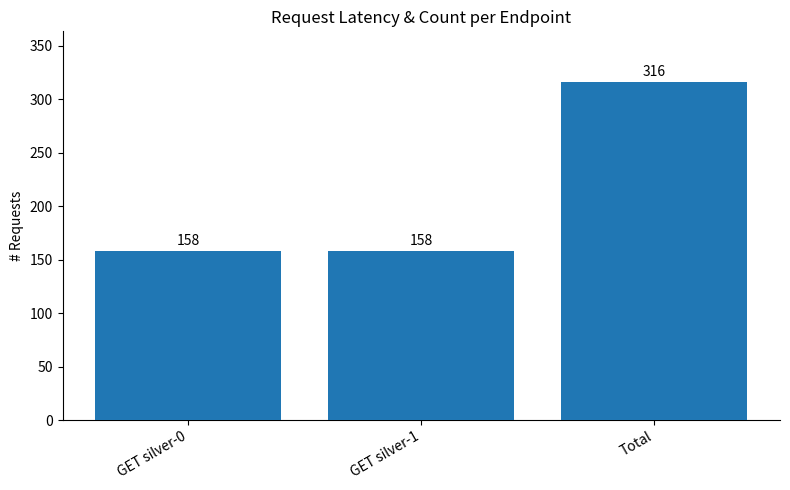

What is the label of the 1st bar from the left?

GET silver-0